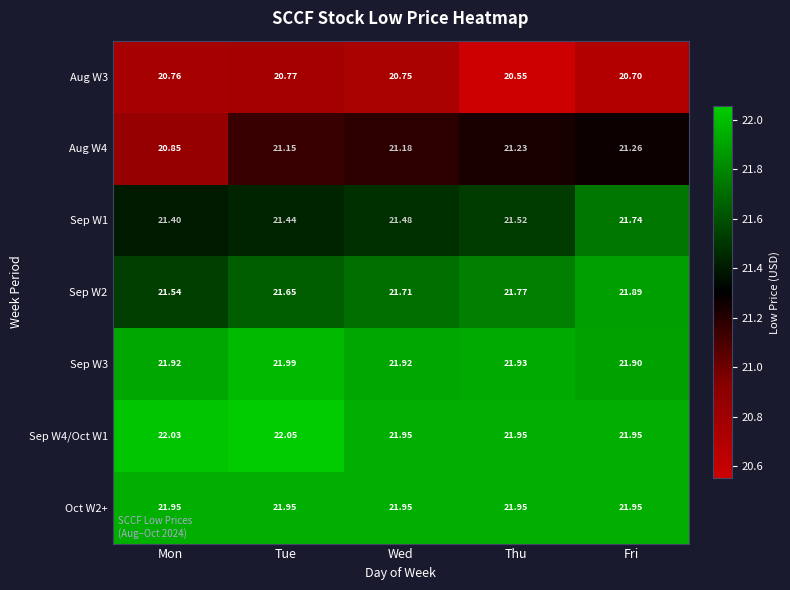

Is the value of Aug W3 at Tue greater than the value of Sep W1 at Mon?

No